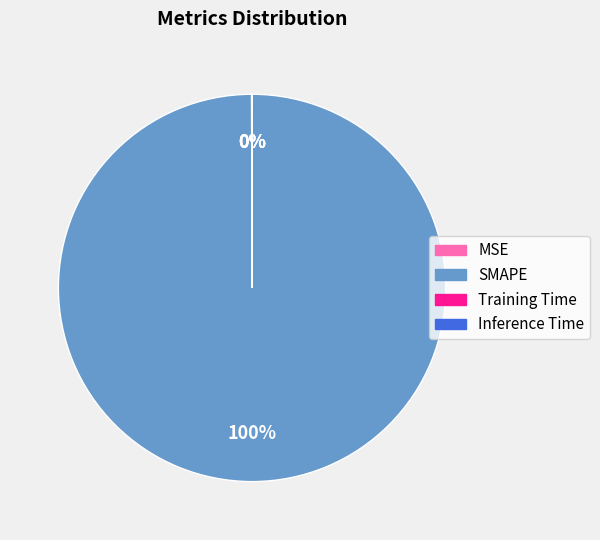

Which category accounts for the majority?

SMAPE